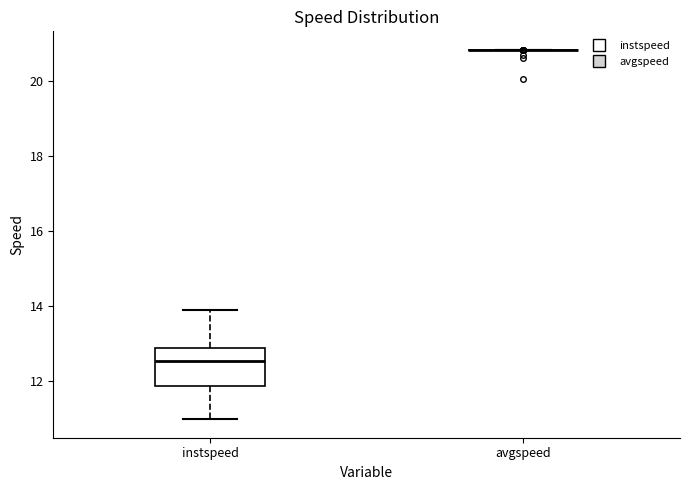

Reading left to right, read every box against the y-axis: the position of its median line, the range the box covers, and the ends of its whiskers. The values are not printed on the chart, so give them approximately, as read against the axis.

instspeed: median 12.6, box 11.8 to 12.8, whiskers 11.0 to 13.8
avgspeed: box collapsed to a line at 20.8, whiskers 20.8 to 20.8